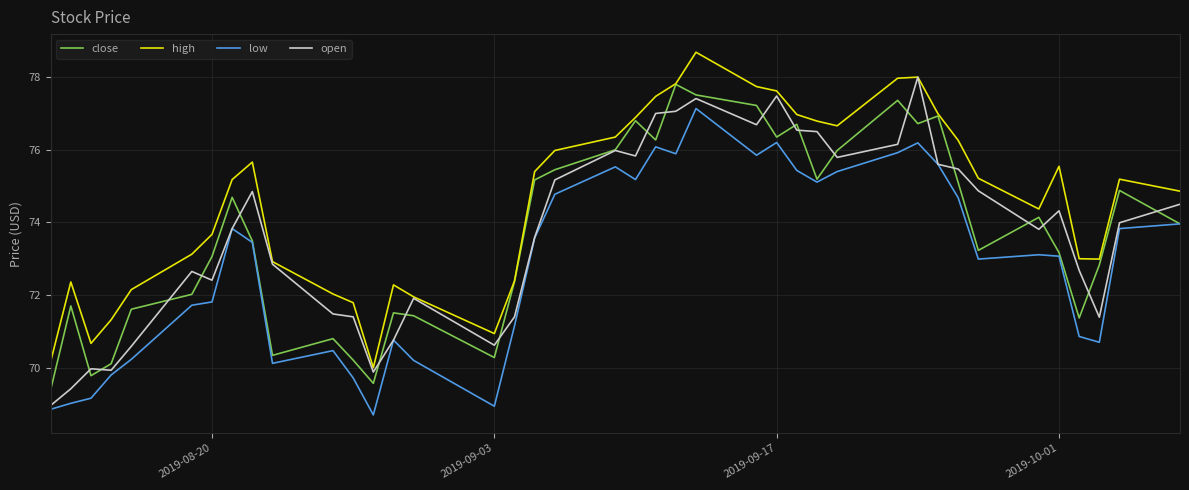

Which series has the largest total across all categories?

high